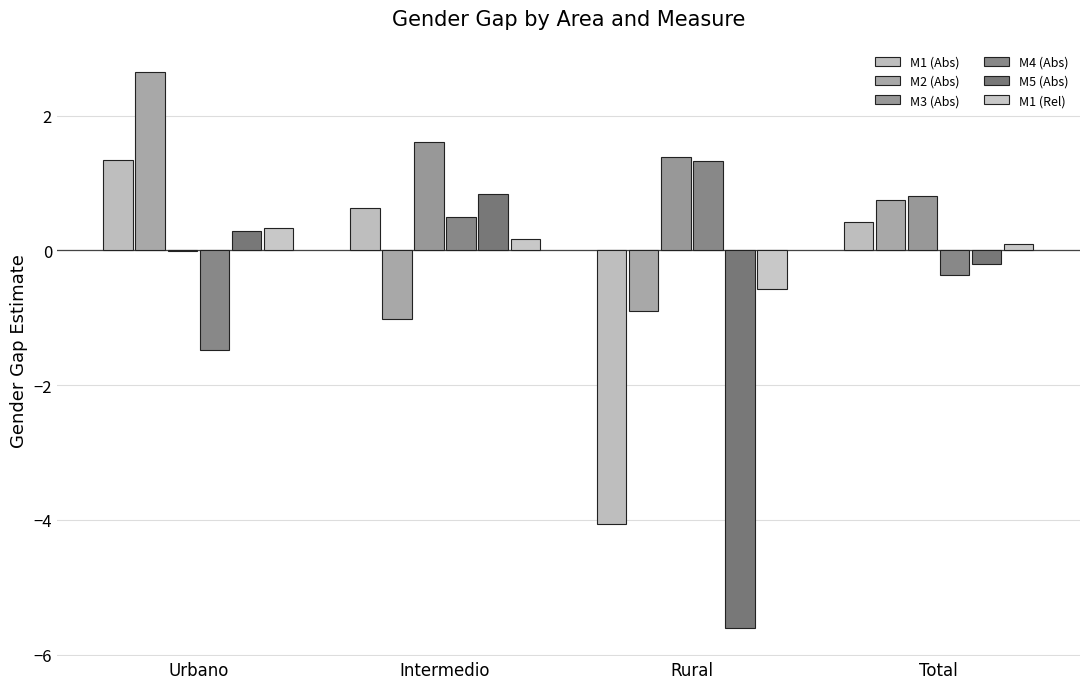

How many values in M2 (Abs) are above zero?

2